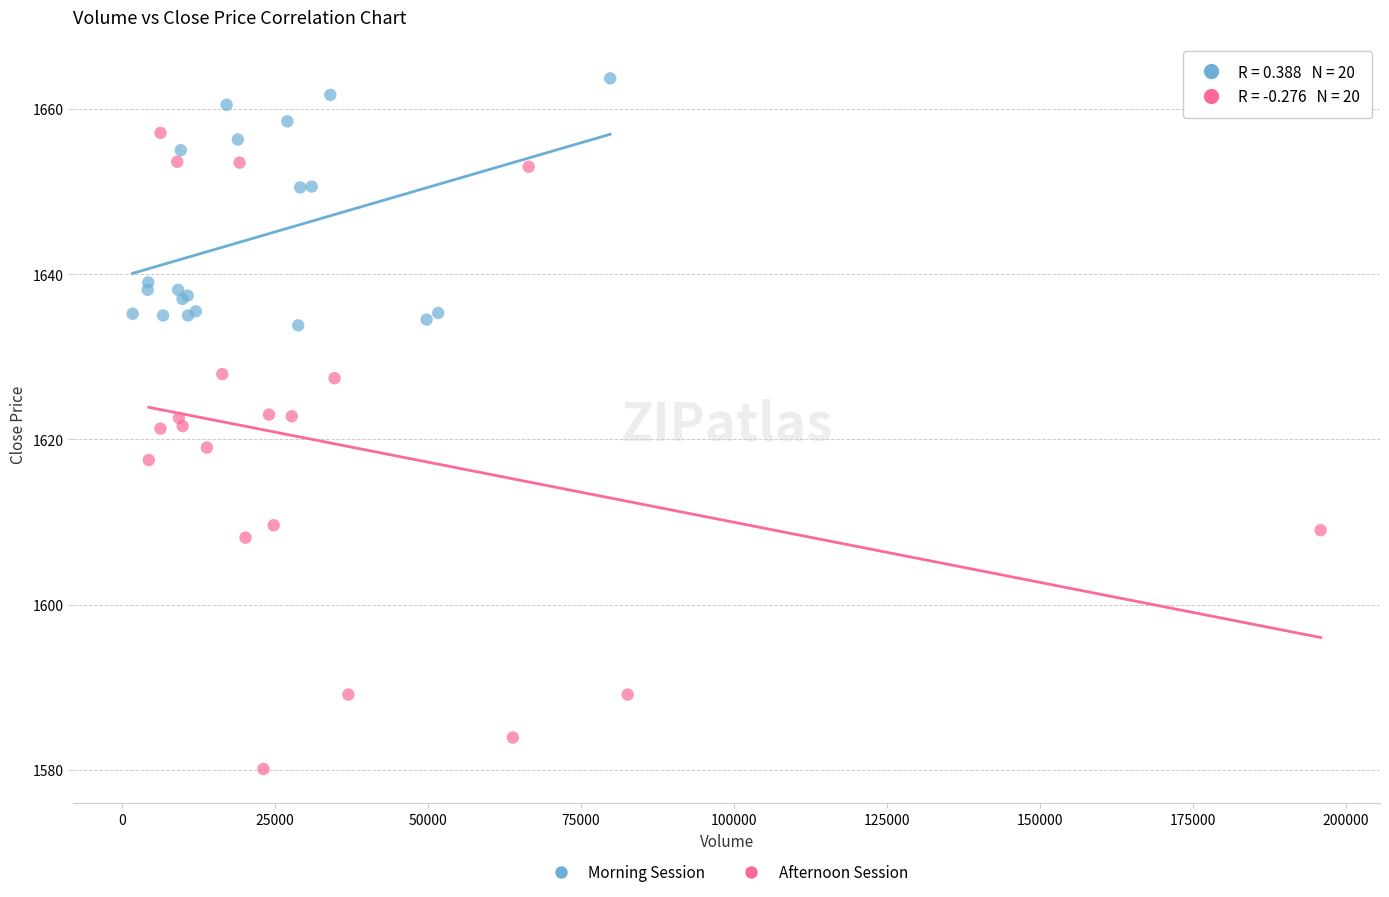

Which series has the largest Y range (max minus min)?

Afternoon Session